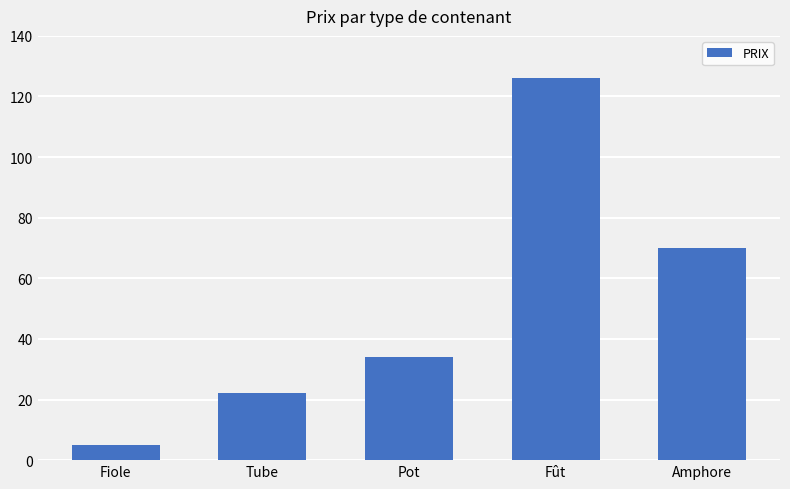

What is the label of the 1st bar from the right?

Amphore